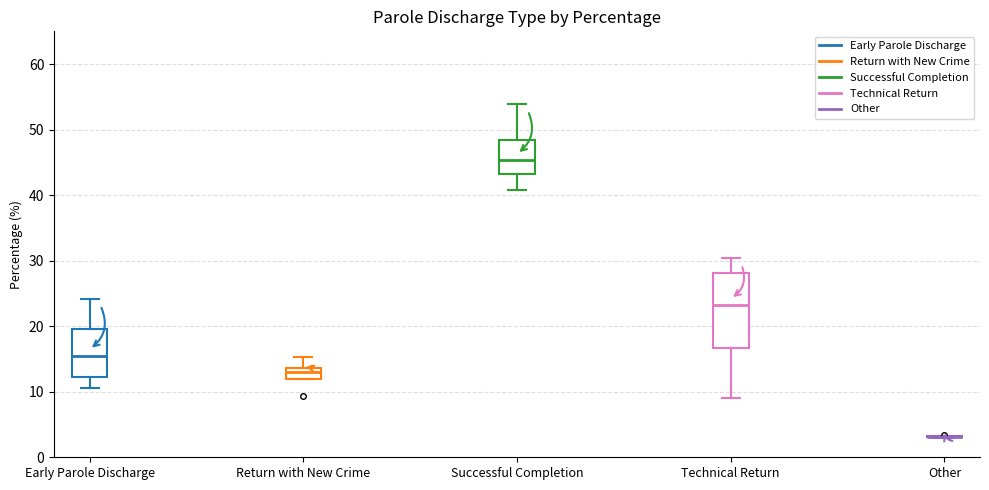

Which box is the tallest, from its lower edge to its upper edge?

Technical Return